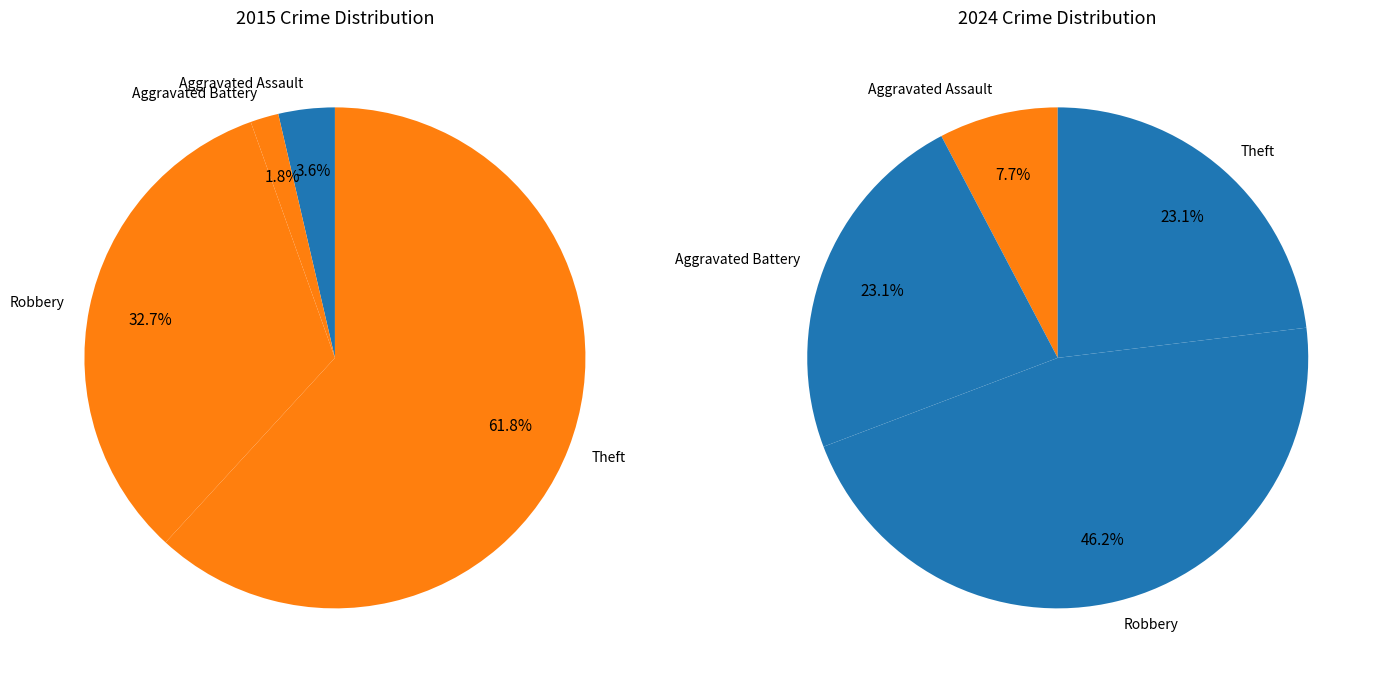

What is the largest slice in the pie chart?

Theft